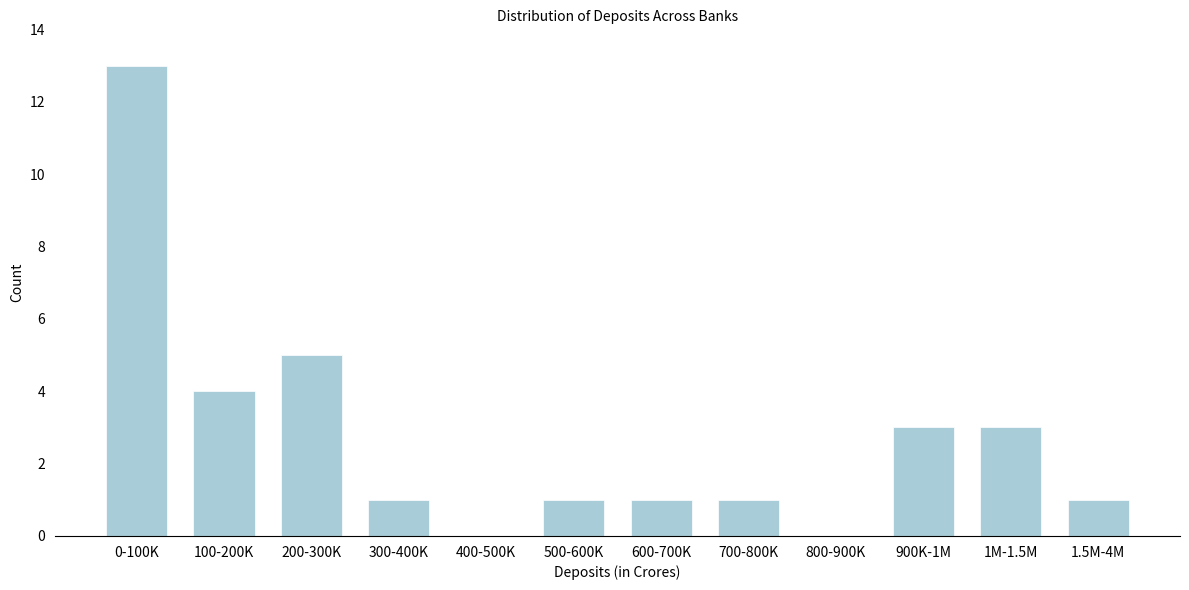

Reading left to right, extract all data points from this chart.

0-100K=13	100-200K=4	200-300K=5	300-400K=1	400-500K=0	500-600K=1	600-700K=1	700-800K=1	800-900K=0	900K-1M=3	1M-1.5M=3	1.5M-4M=1